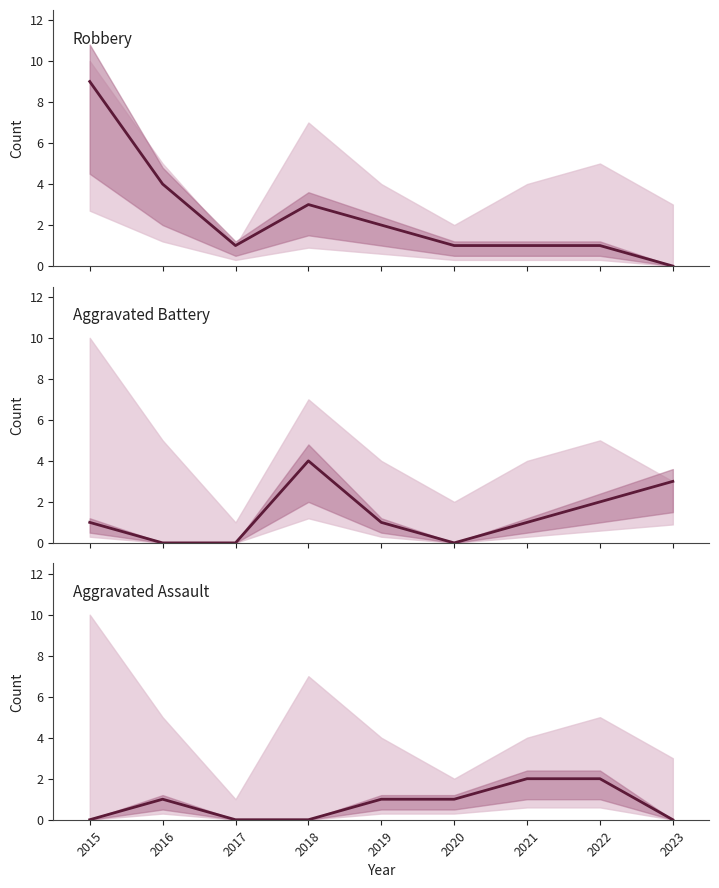

True or false: Aggravated Battery has a value of 0 at 2016.

True